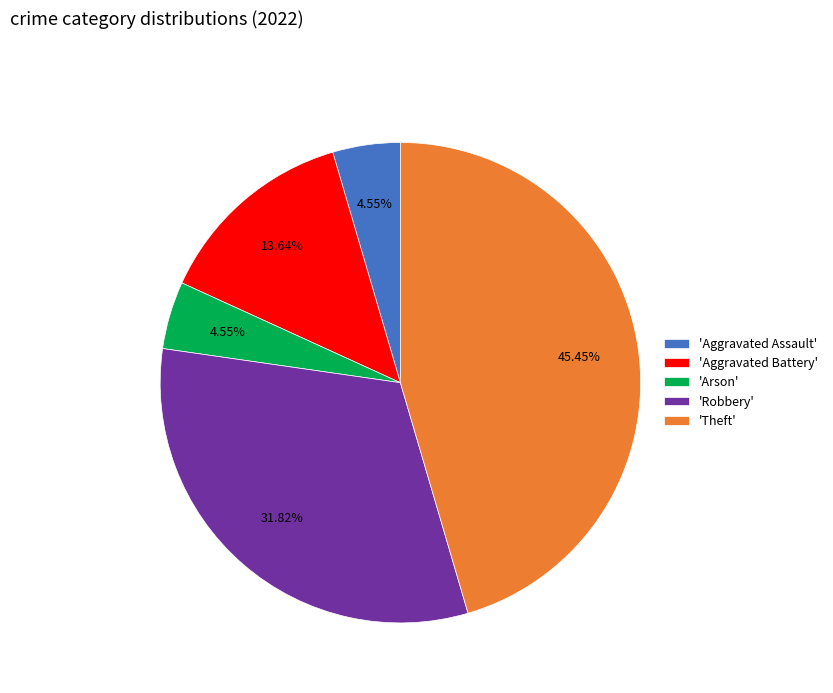

Is there a majority slice in this chart?

No